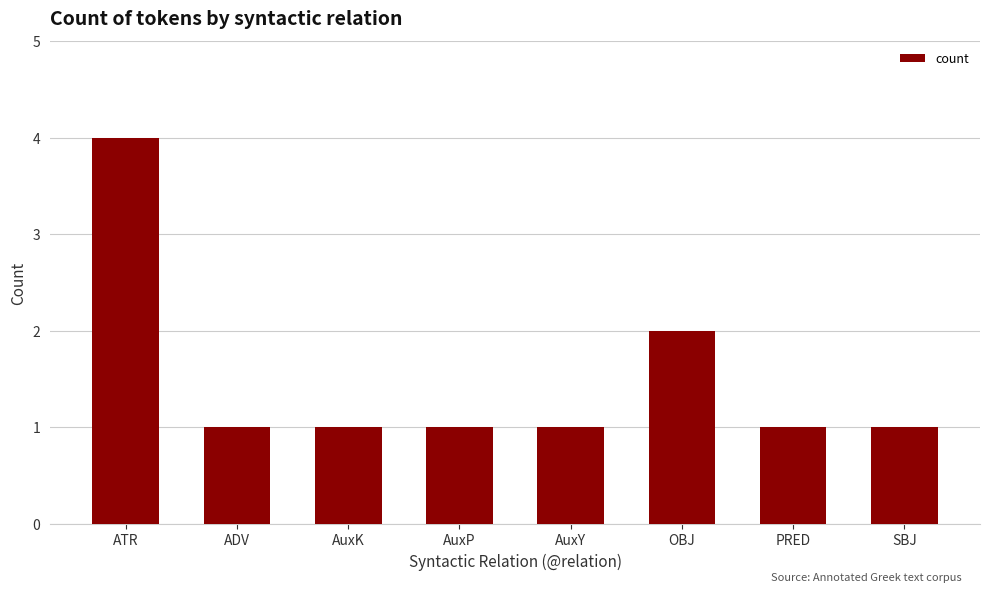

What is the smallest value displayed?

1